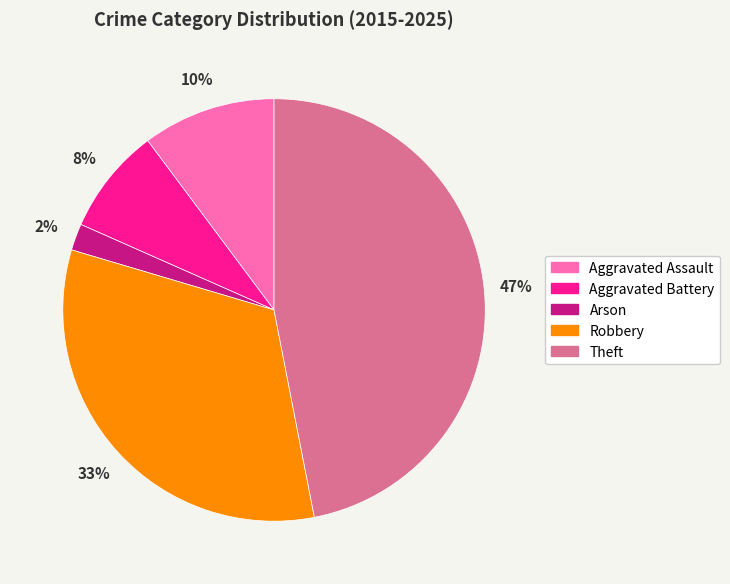

To the nearest percent, what portion does Theft represent?

47%